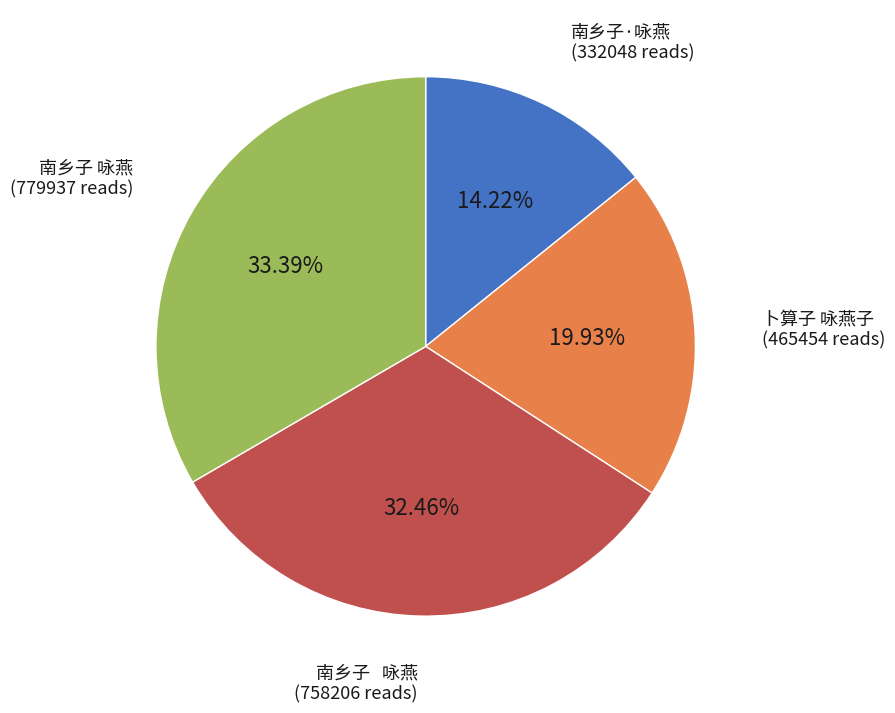

Count the number of slices in the pie.

4